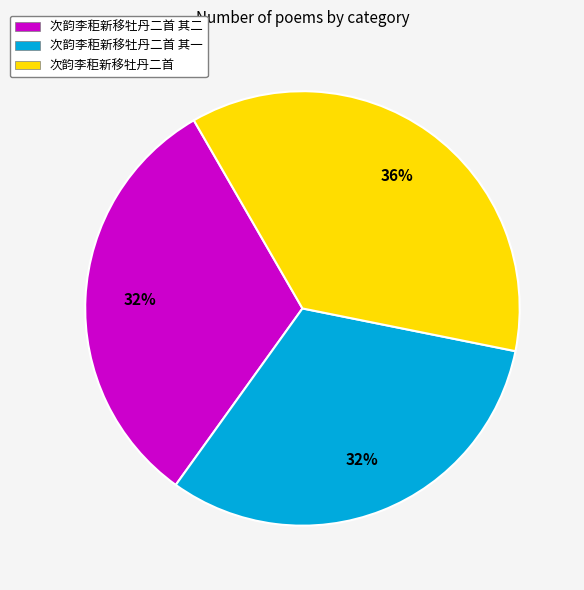

Is it true that 次韵李秬新移牡丹二首 is 36% of the pie?

True